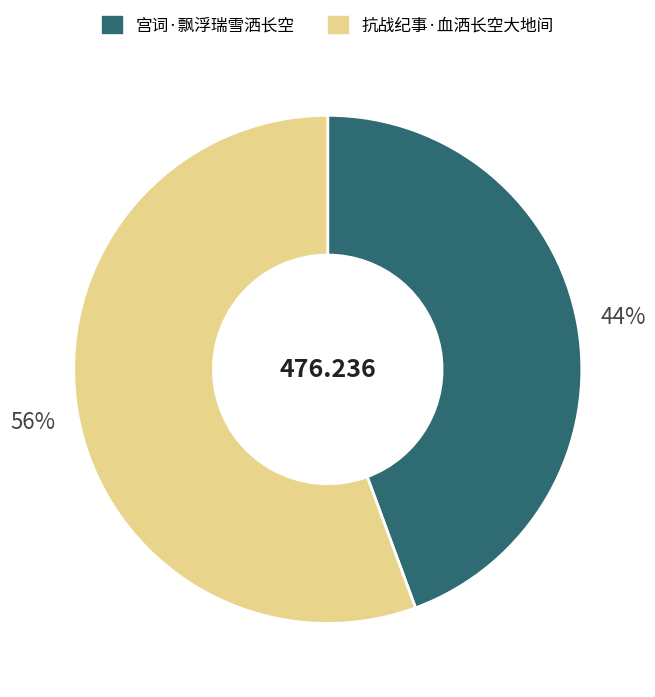

Is there a majority slice in this chart?

Yes